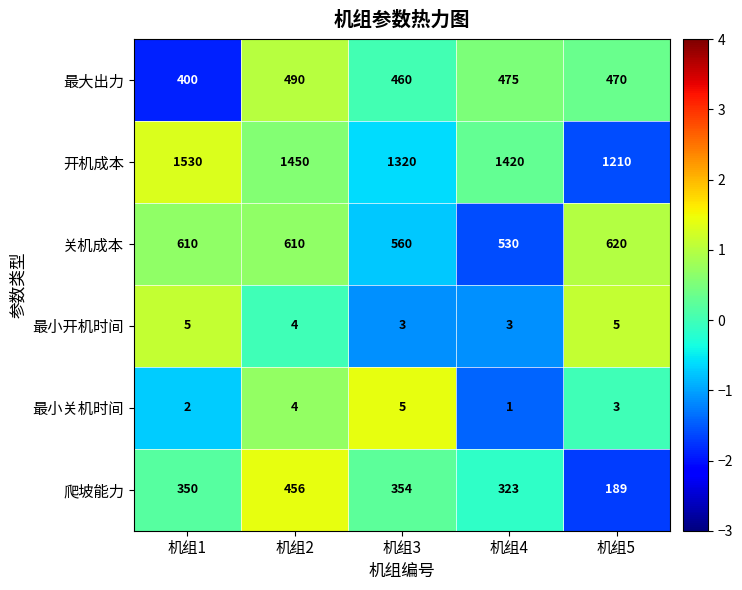

Where is 最小开机时间 nearest to the value 4?

机组2